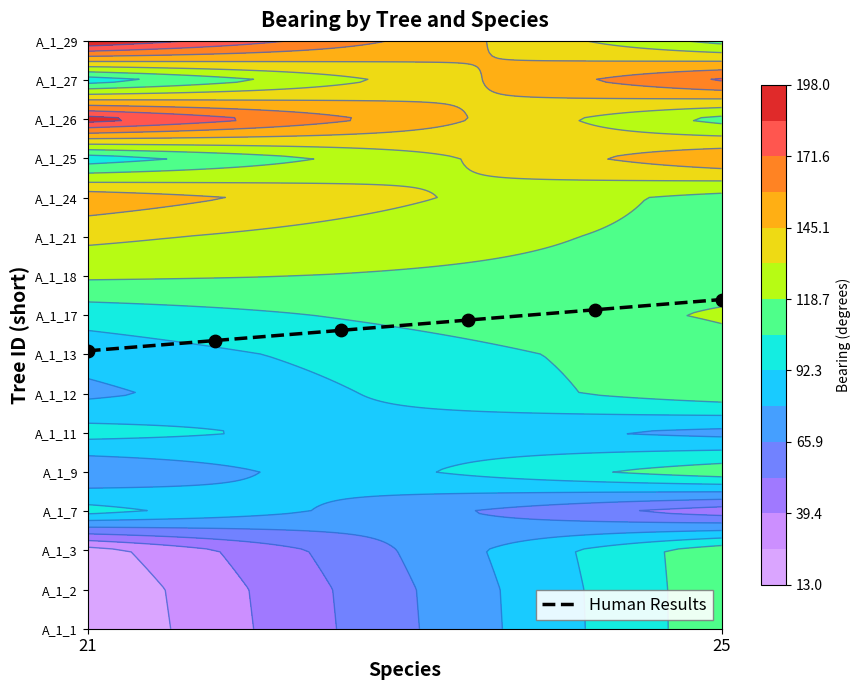

Is it true that the value at 25 is 3.6?

False